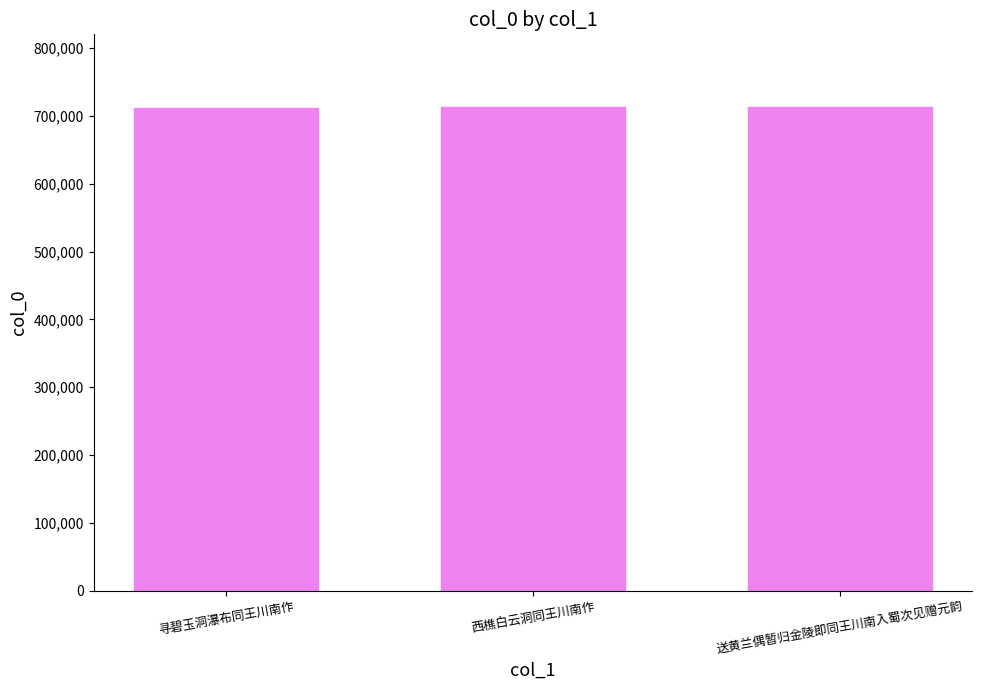

Approximately how many times larger is the value at 西樵白云洞同王川南作 compared to 寻碧玉洞瀑布同王川南作?

1.0